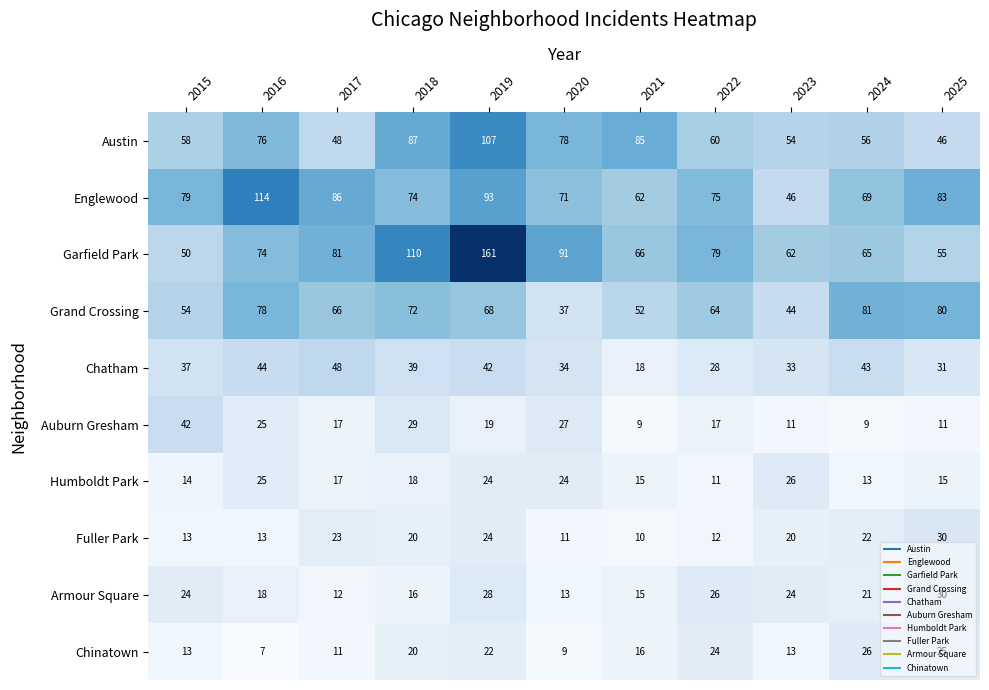

The Auburn Gresham series shows 11 at 2025. True or false?

True